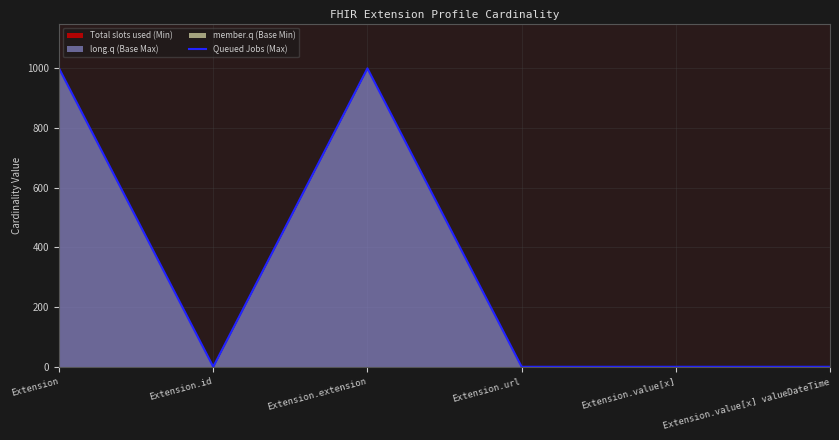

What is the average value?

334